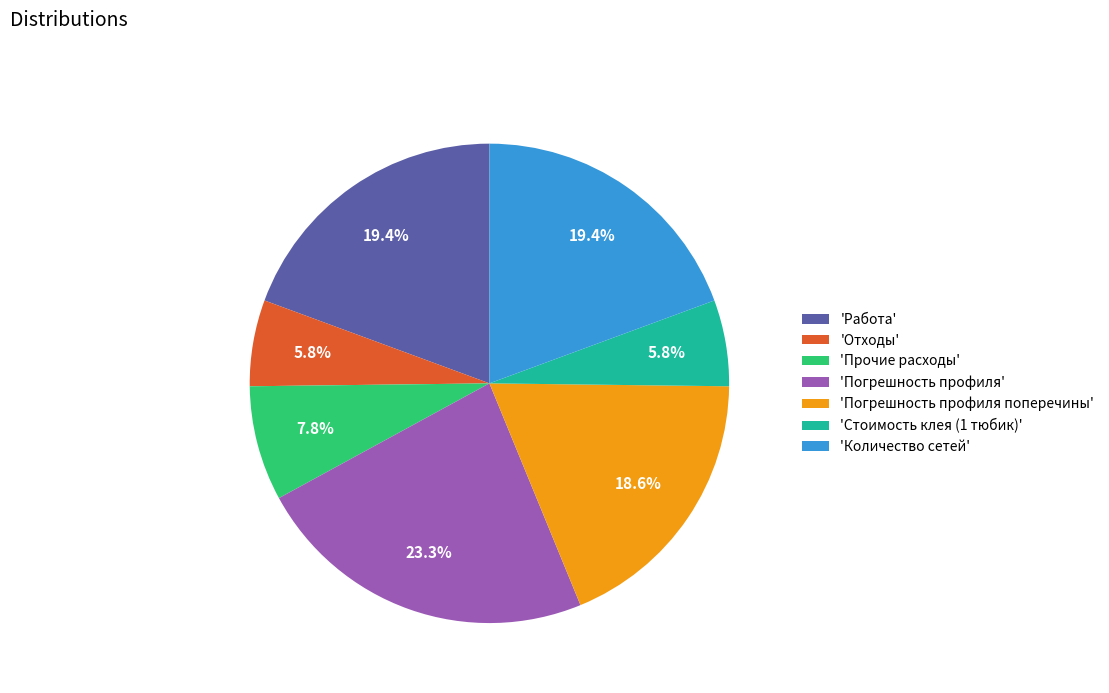

How much of the chart is everything except 'Работа'?

80.6%